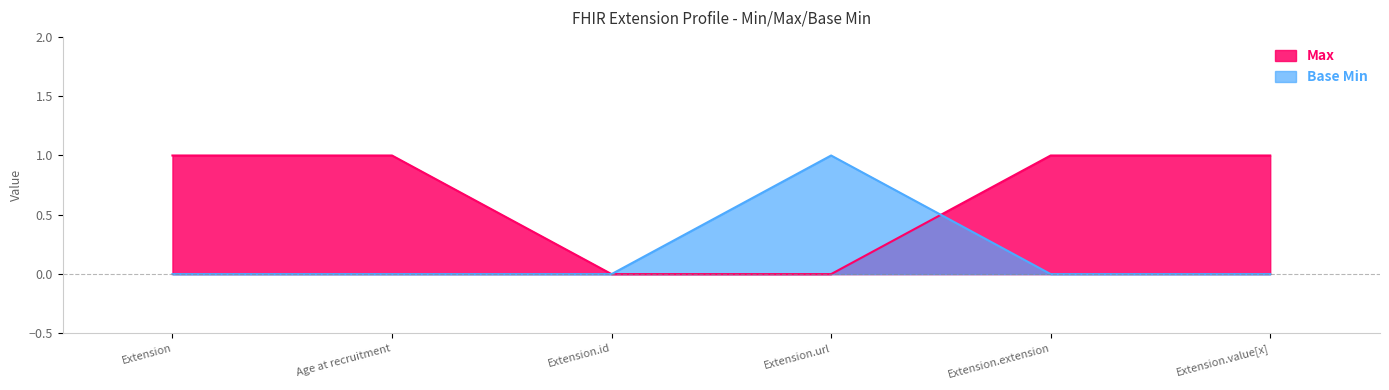

Reading left to right, what are all the values shown in this chart?

Max: 1	1	0	0	1	1
Base Min: 0	0	0	1	0	0